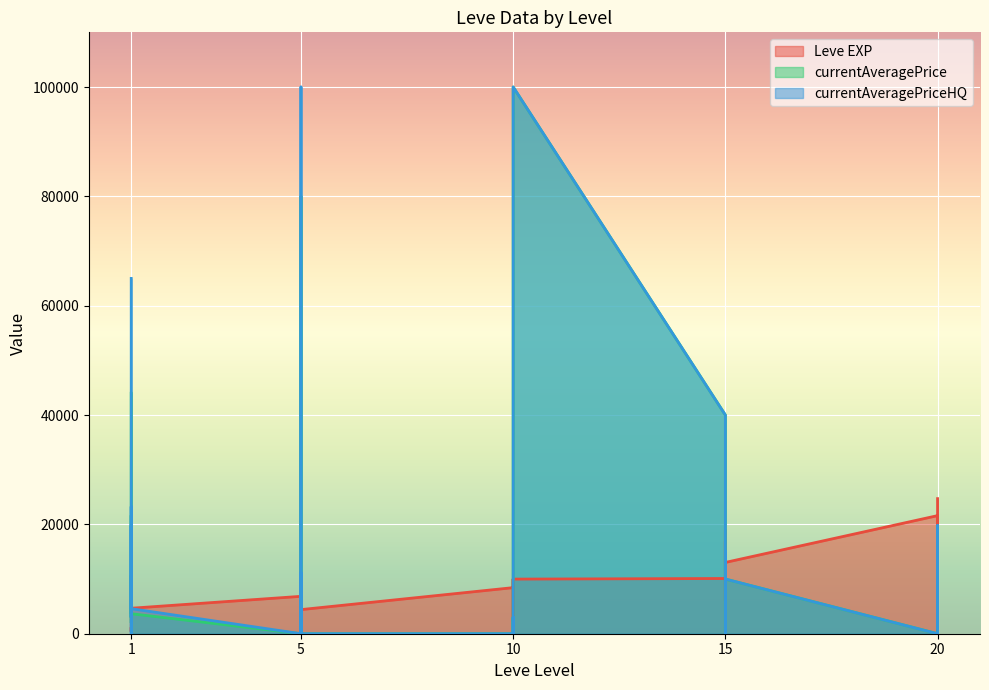

Between which two adjacent categories do Leve EXP and currentAveragePriceHQ first intersect?

1 and 1